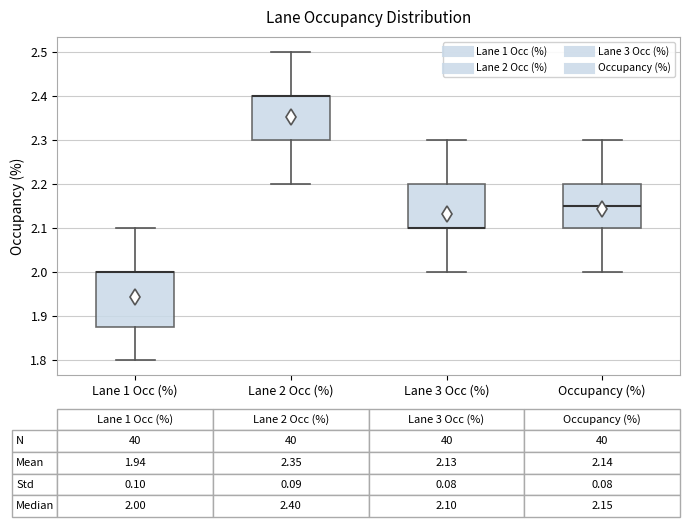

Comparing the boxes themselves (not the whiskers), which one is the tallest?

Lane 1 Occ (%)